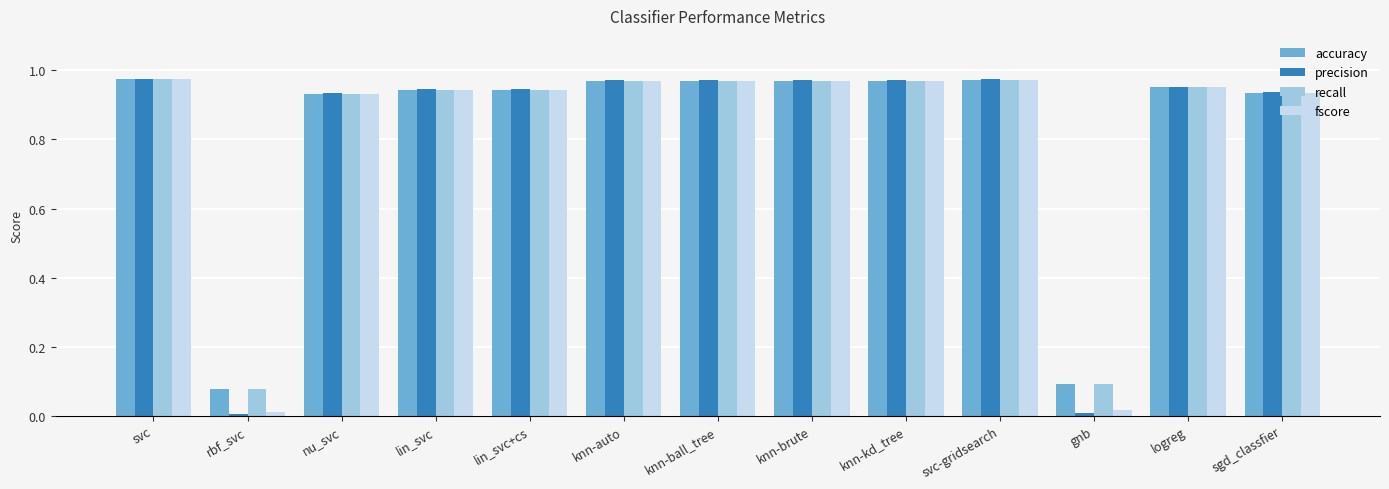

What is the sum of all accuracy values?

10.7